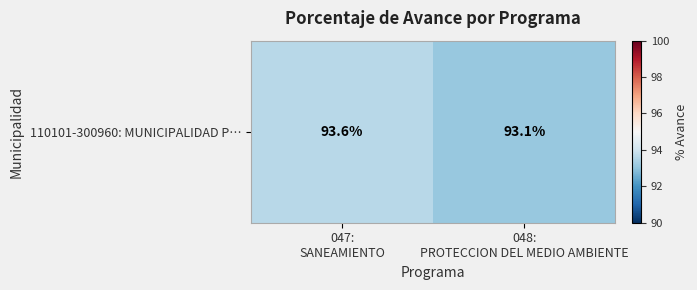

What is the difference between the values at 047:
SANEAMIENTO and 048:
PROTECCION DEL MEDIO AMBIENTE?

0.5